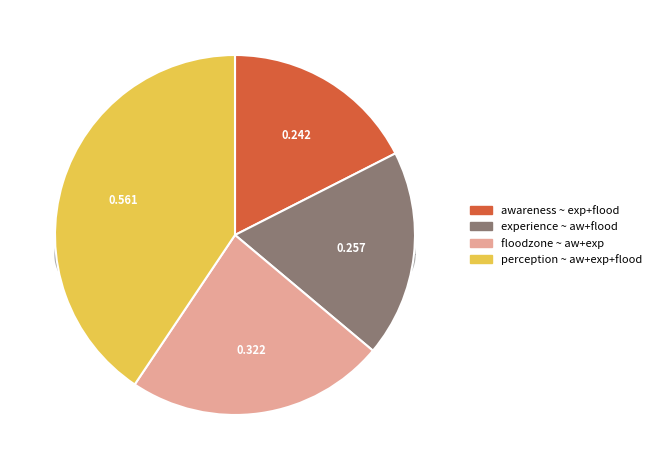

What percentage do floodzone ~ awareness + experience and awareness ~ experience + floodzone together represent?

40.8%